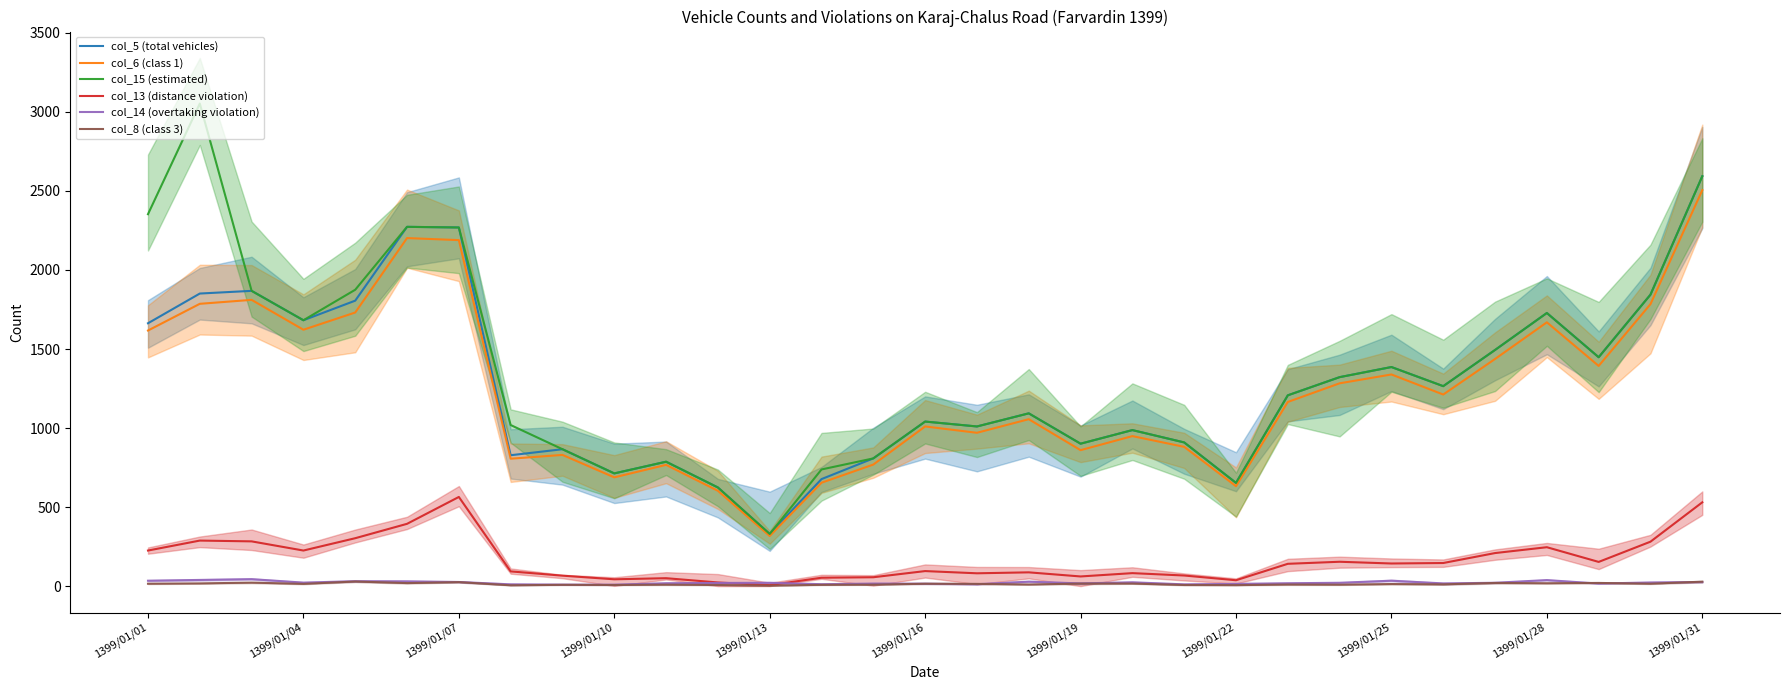

What is the spread (max minus min) of values at 15?

1026